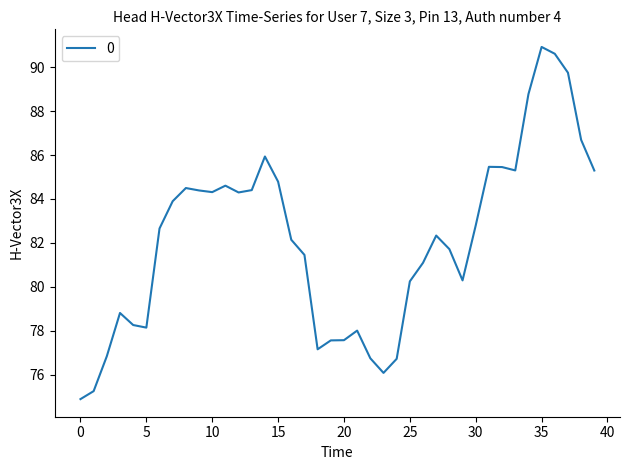

What is the maximum value shown in the chart?

90.9